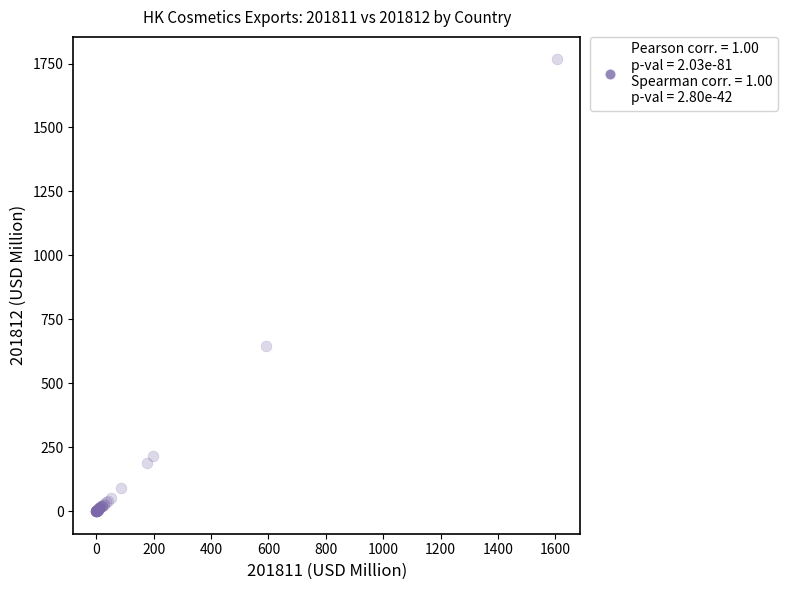

What Y value in the scatter plot is closest to 883?

644.9